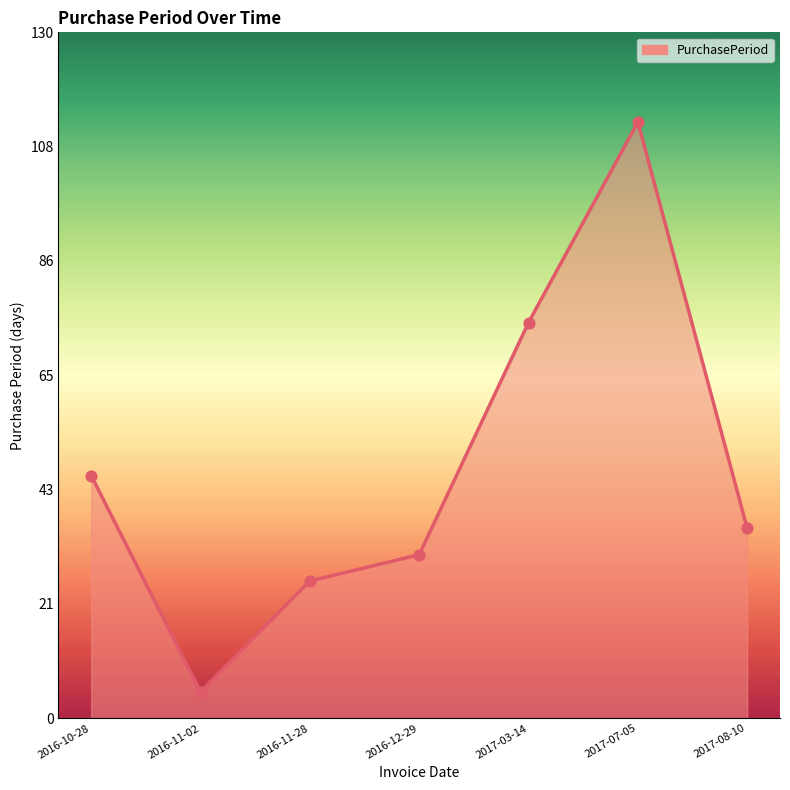

Between 2017-08-10 and 2017-03-14, which is larger?

2017-03-14